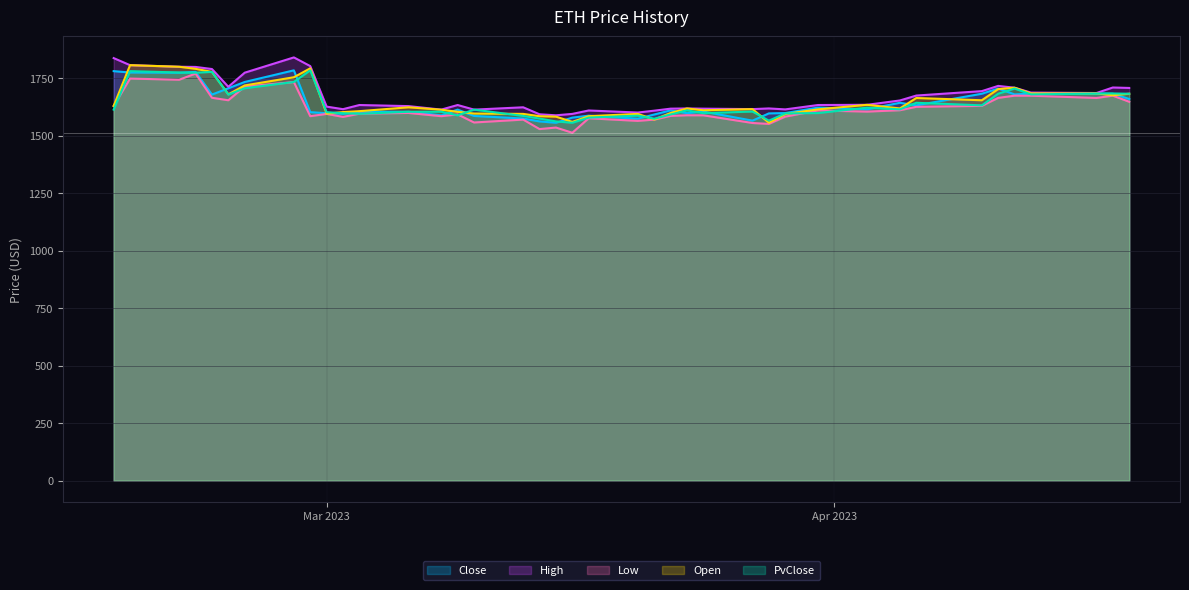

At how many categories does at least one series exceed 1529?

40